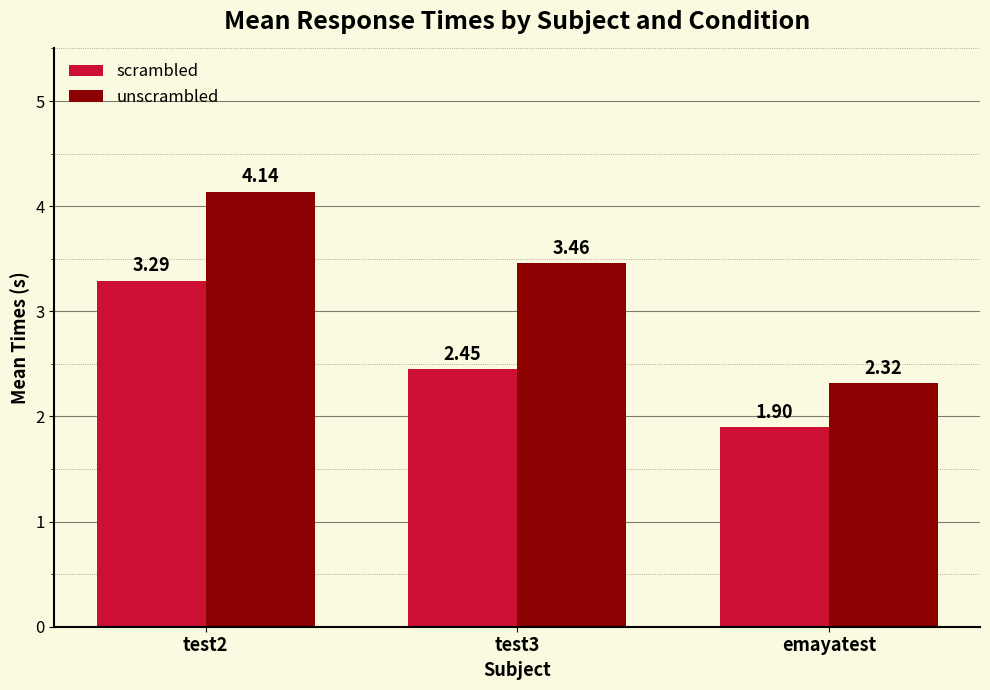

Rank the series at emayatest from lowest to highest value.

scrambled, unscrambled